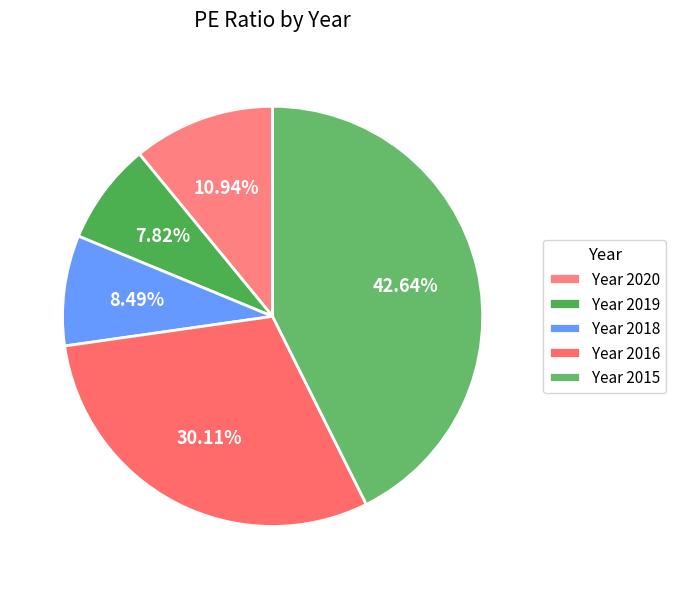

How many segments does this pie chart have?

5